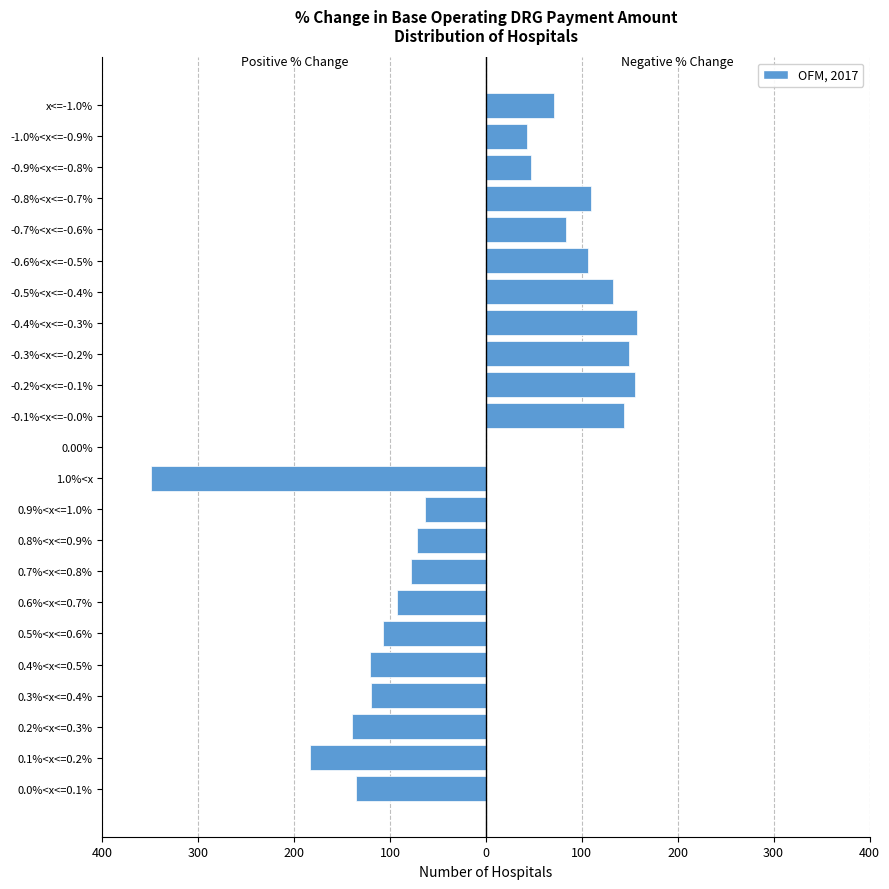

Is the value of Positive % Change at 1.0%<x greater than the value of Negative % Change at 0.5%<x<=0.6%?

No